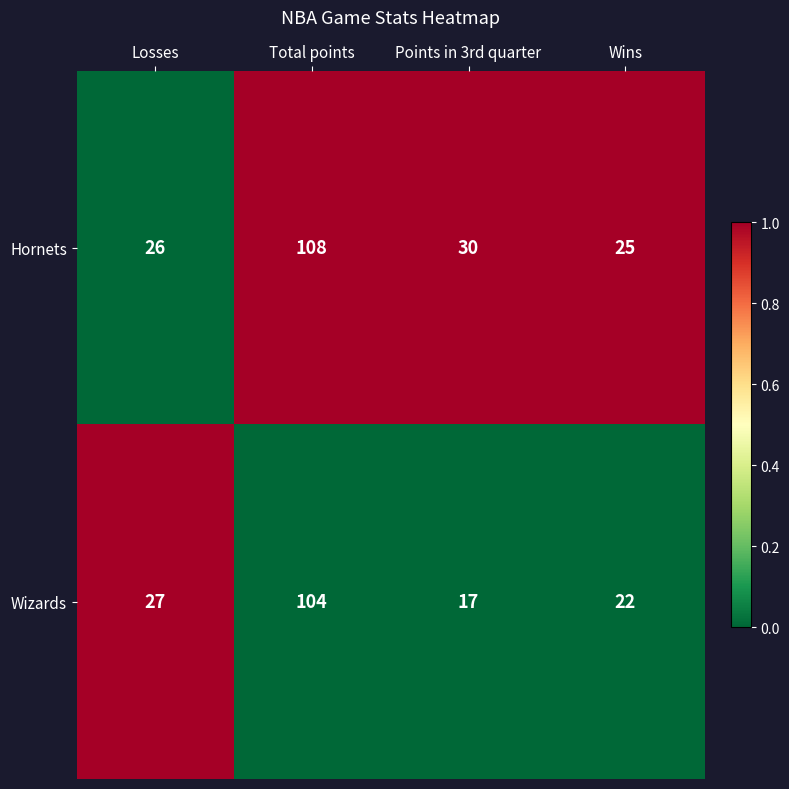

Where does the Hornets series first go above 30?

Total points